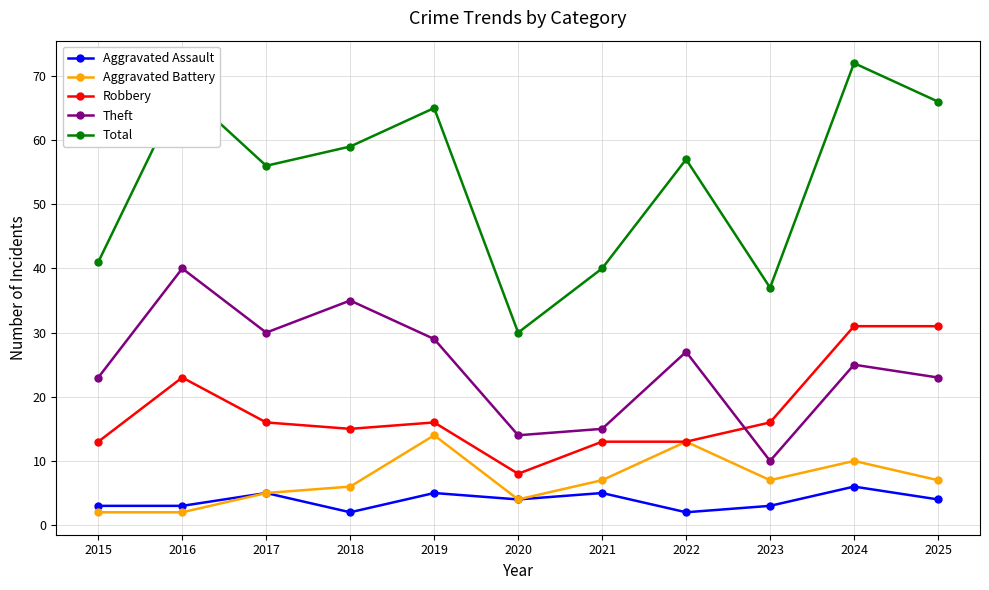

In Total, how many points are higher than both neighbors (excluding endpoints)?

4